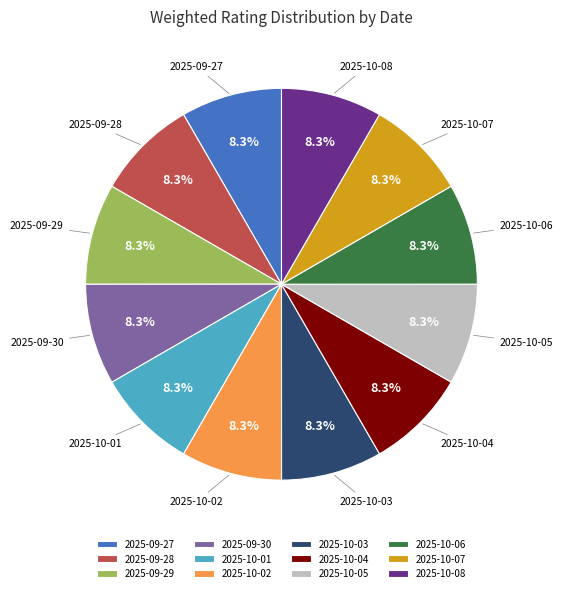

Approximately how many times larger is the value at 2025-10-04 compared to 2025-10-06?

1.0